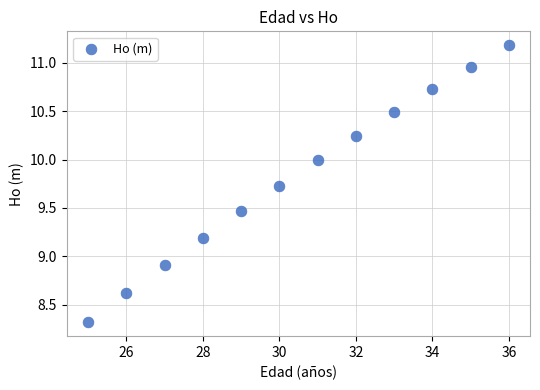

What Y value in the scatter plot is closest to 9?

8.9